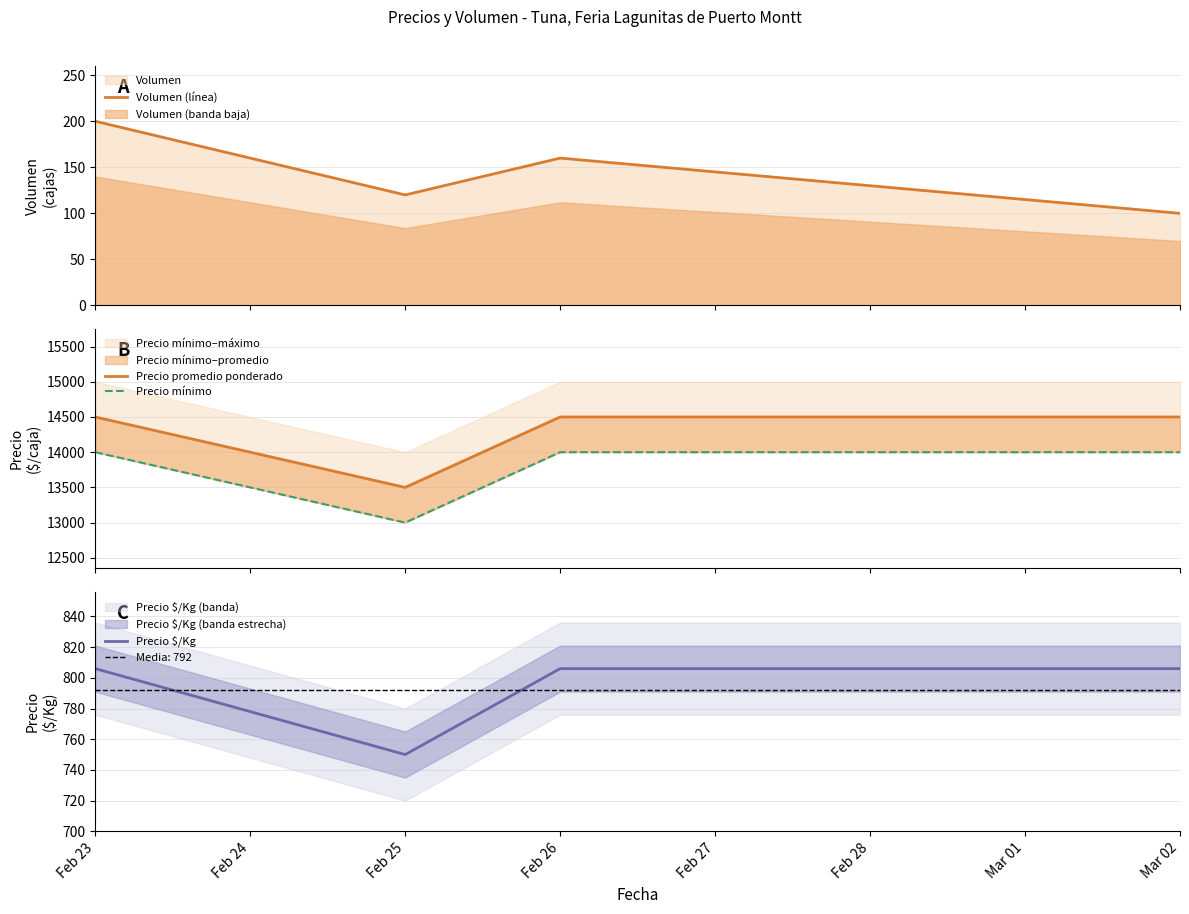

True or false: Volumen (línea) has more than 2 points higher than both neighbors.

False